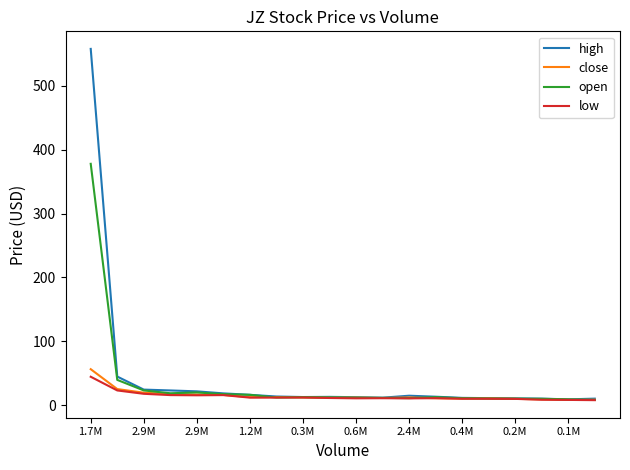

Which series has the largest range (max minus min)?

high